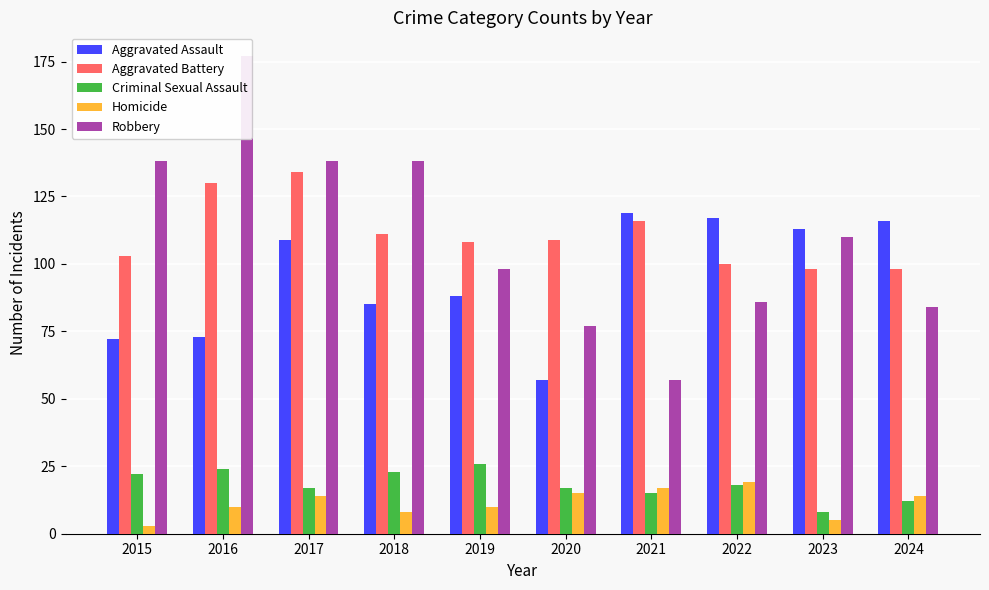

List the labels in order of Robbery value, largest first.

2016, 2015, 2017, 2018, 2023, 2019, 2022, 2024, 2020, 2021